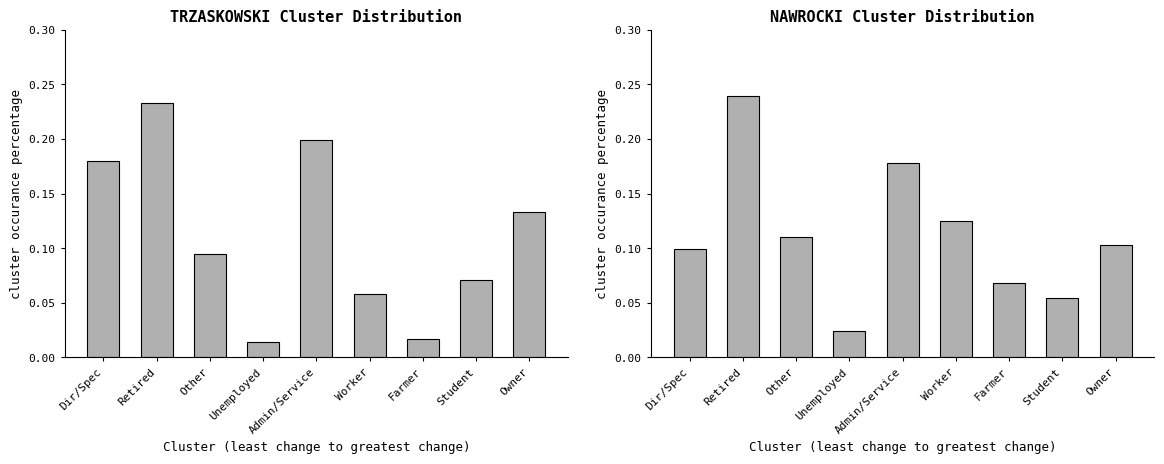

How many data points does each series have?

9